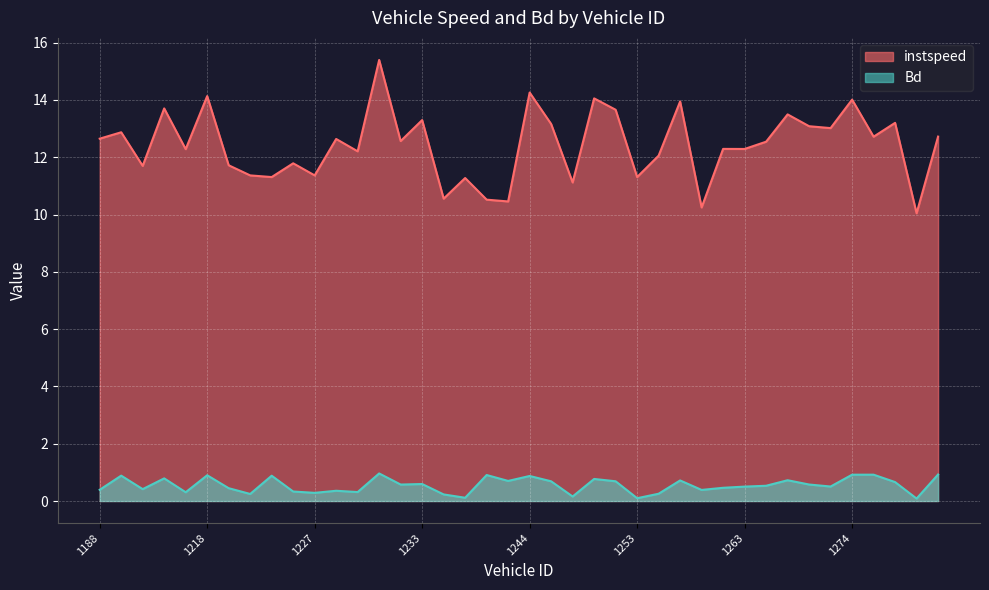

How many data points does each series have?

40